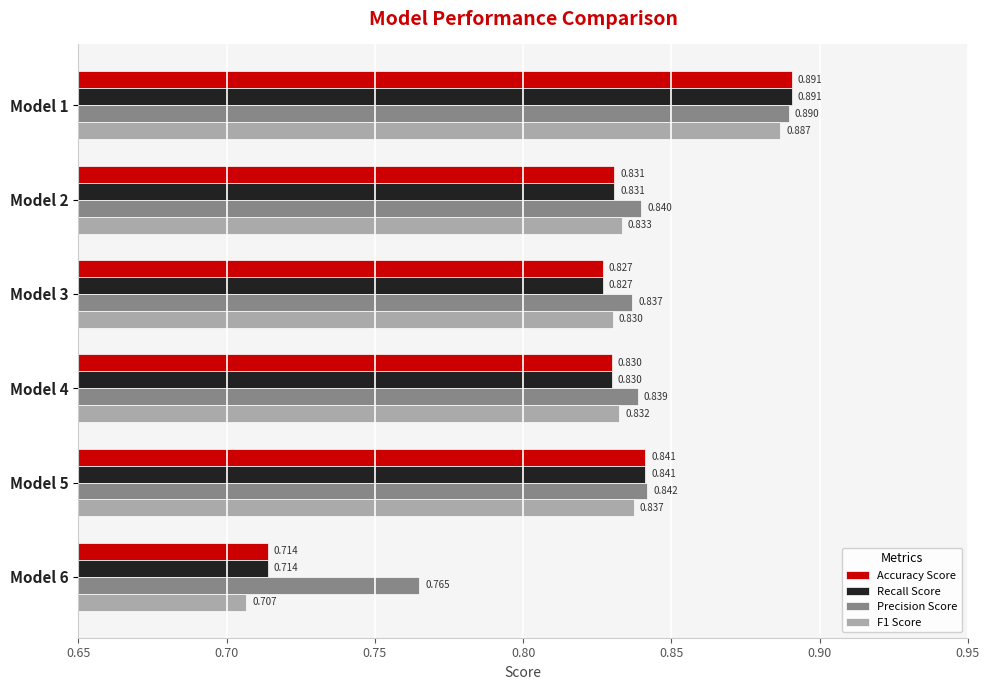

Which series has the largest total across all categories?

Precision Score